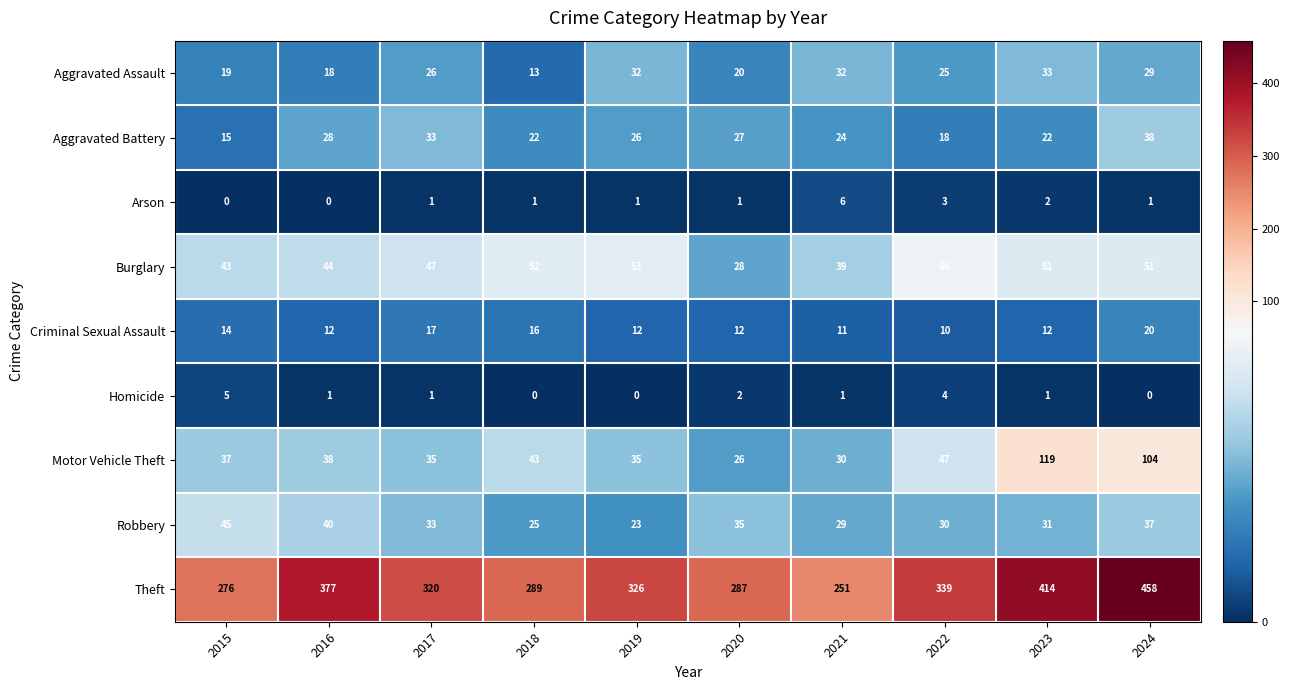

At which label does Arson reach its peak?

2021